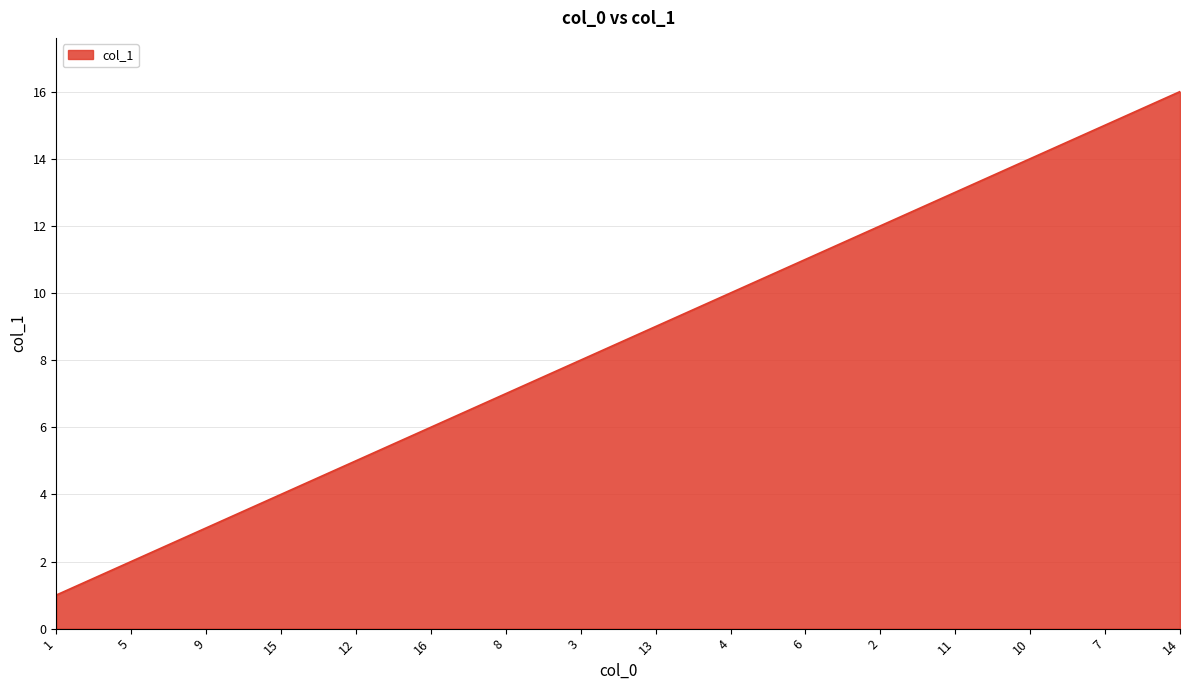

What is the ratio of the value at 6 to the value at 10?

0.8